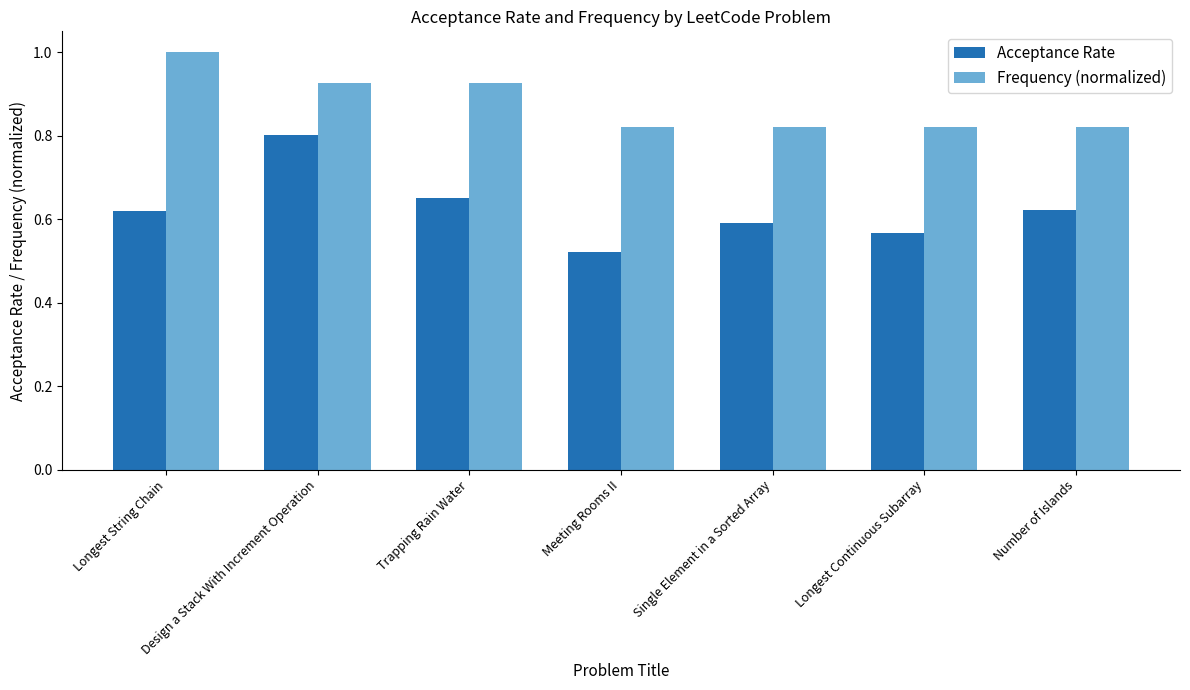

At which category is the sum across all series the highest?

Design a Stack With Increment Operation